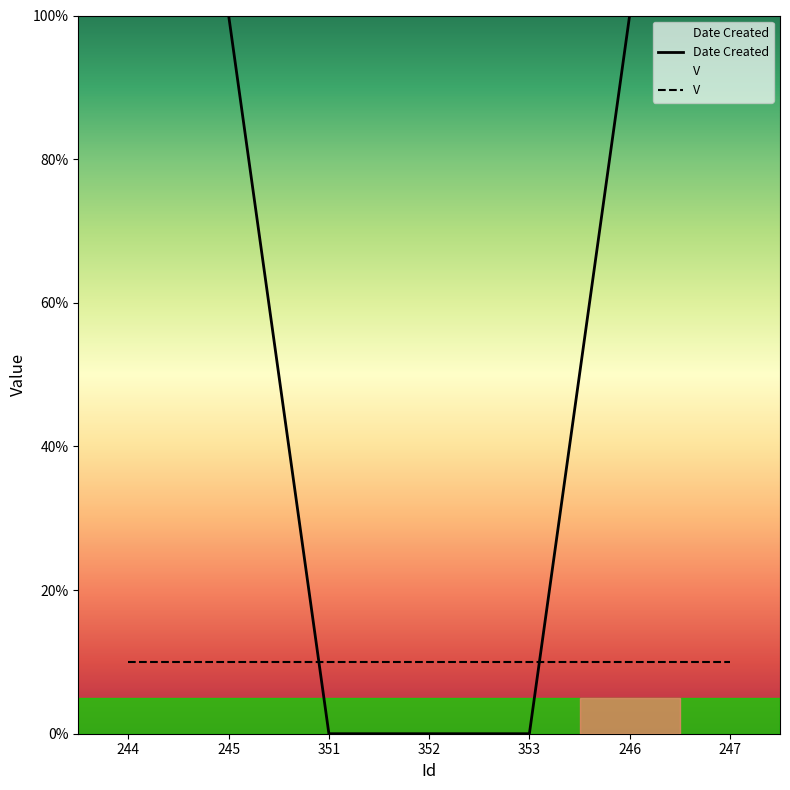

At which label is the value closest to 49?

351